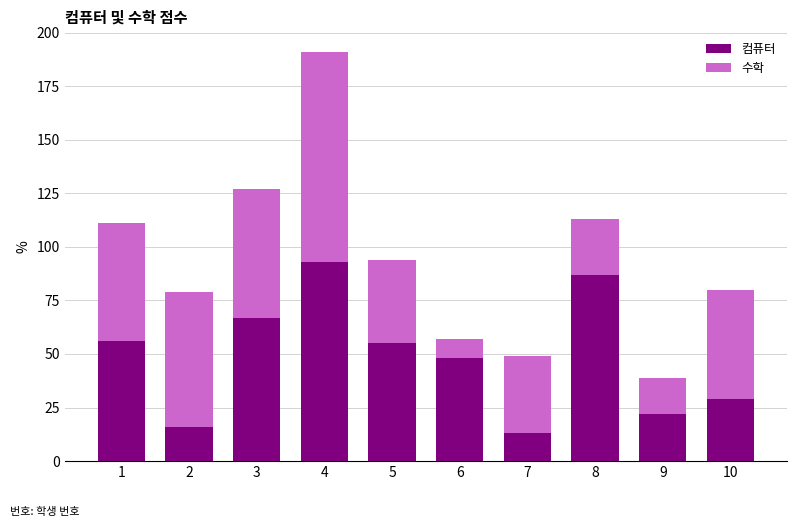

What are all the series names shown in the legend?

컴퓨터, 수학